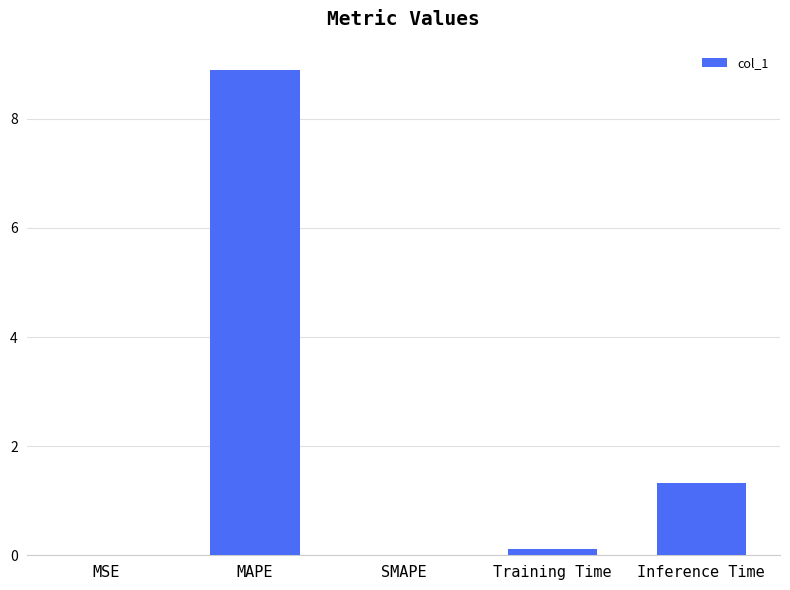

What is the sum of all values?

10.3